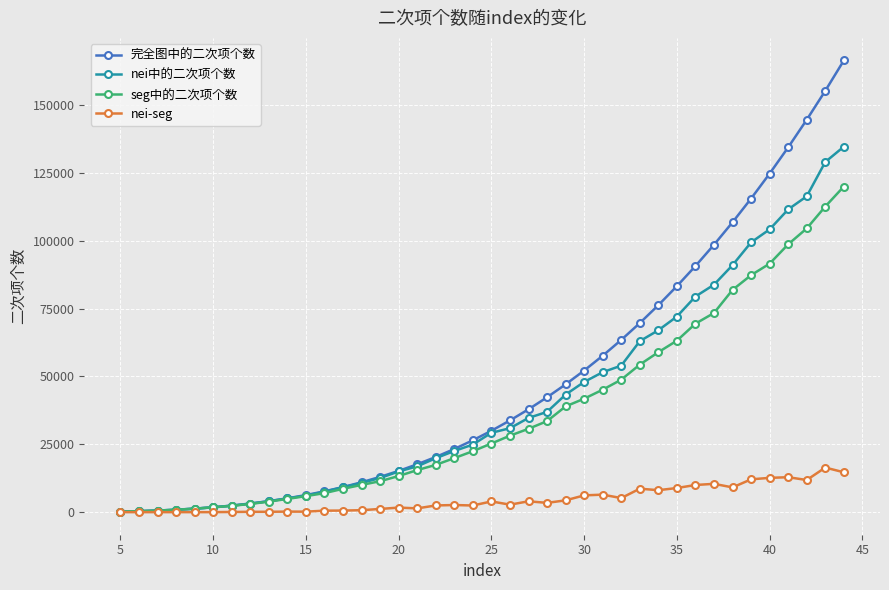

Which series has the widest spread of values?

完全图中的二次项个数